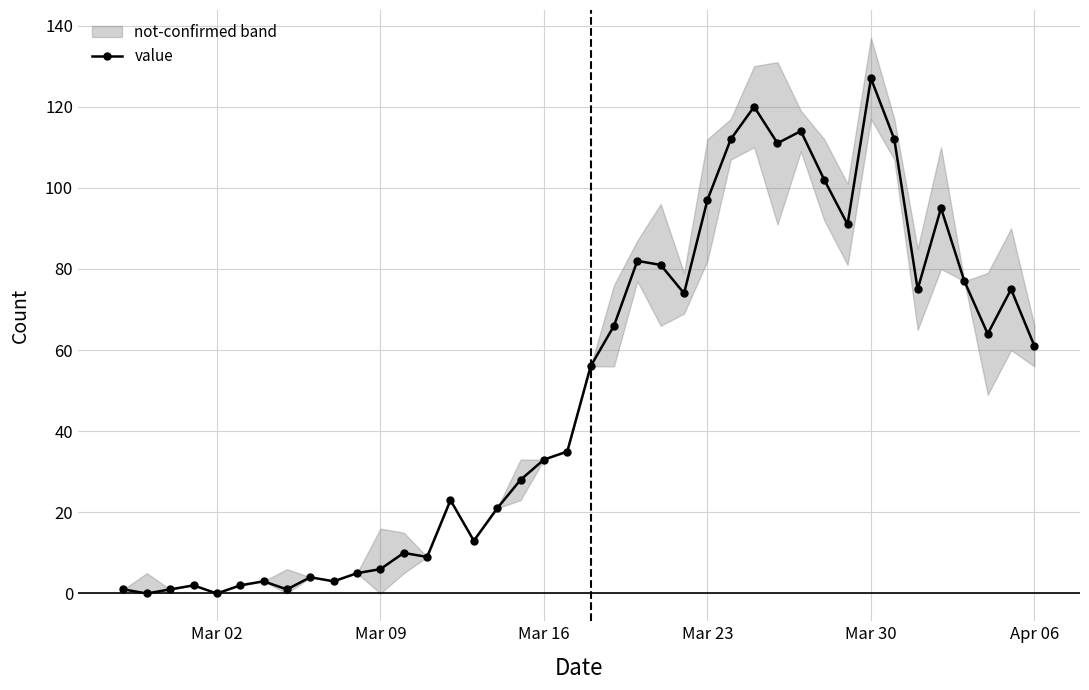

What is the highest value of the value series?

127